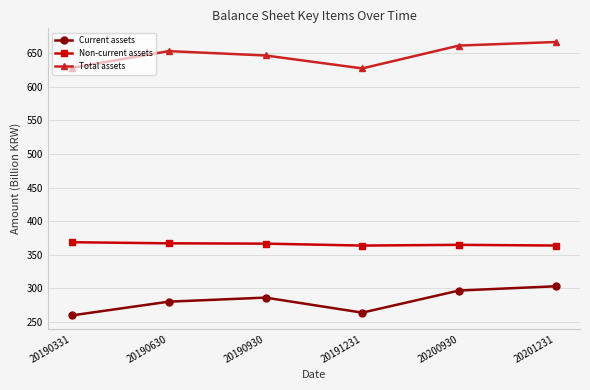

The value of Total assets at 20200930 is 1131.5. True or false?

False